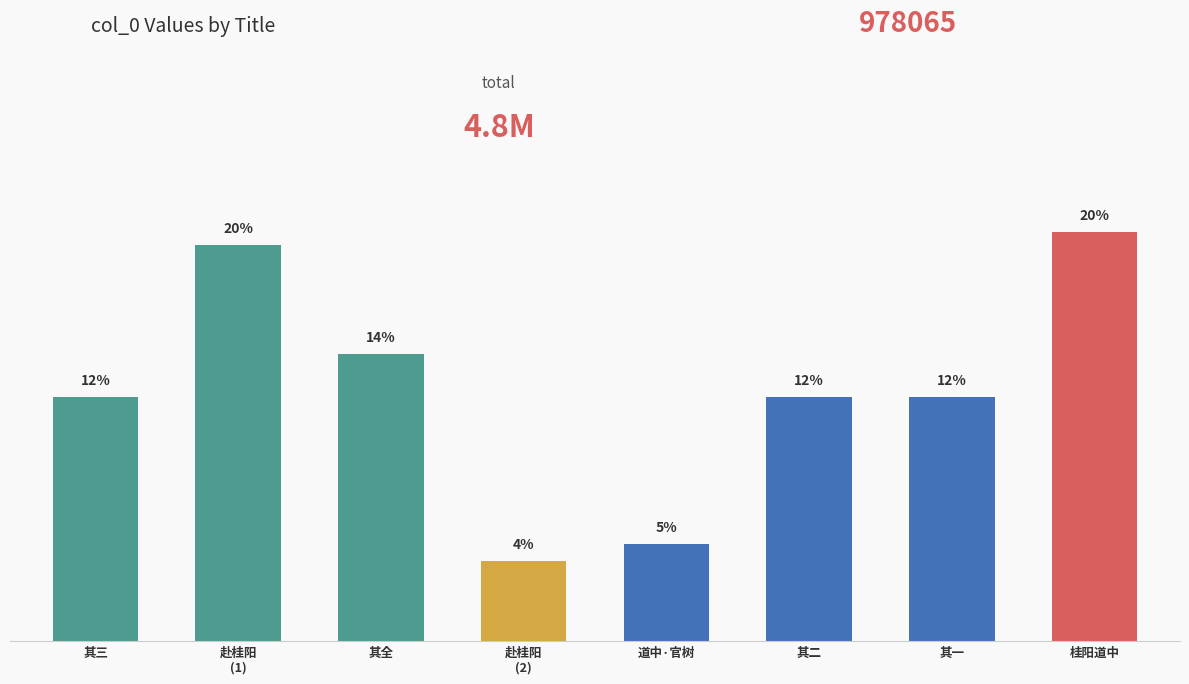

What is the smallest value displayed?

191979